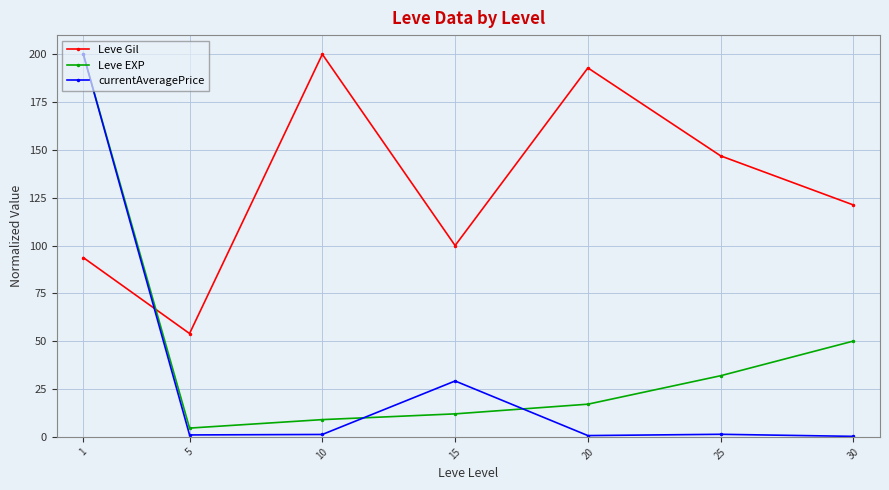

At 30, list the series in order from smallest to largest.

currentAveragePrice, Leve EXP, Leve Gil